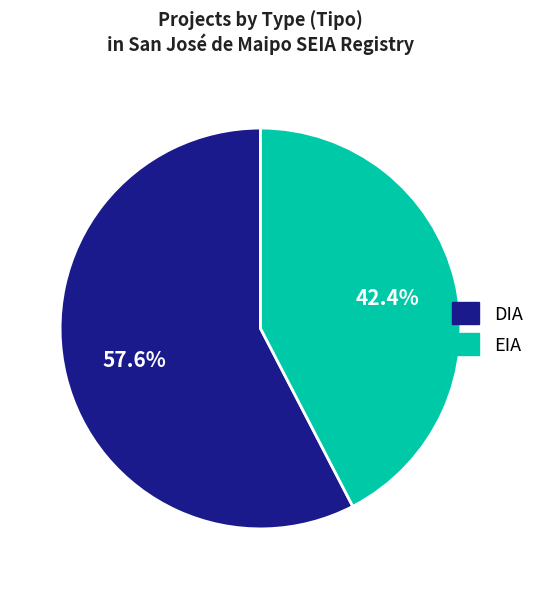

To the nearest percent, what is the difference between the EIA and DIA slice percentages?

15%